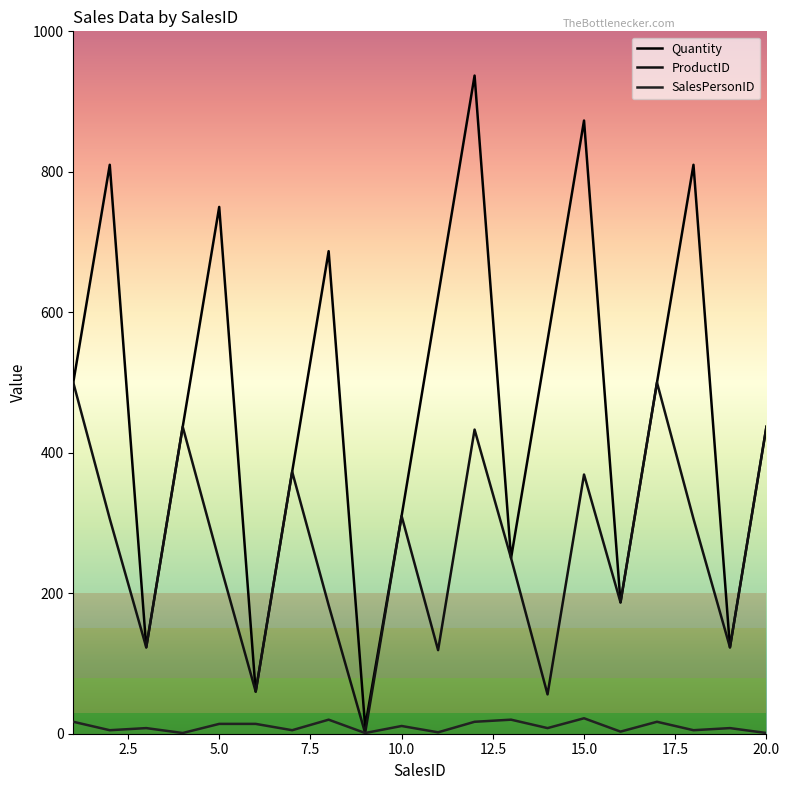

In Quantity, how many points are lower than both neighbors (excluding endpoints)?

6